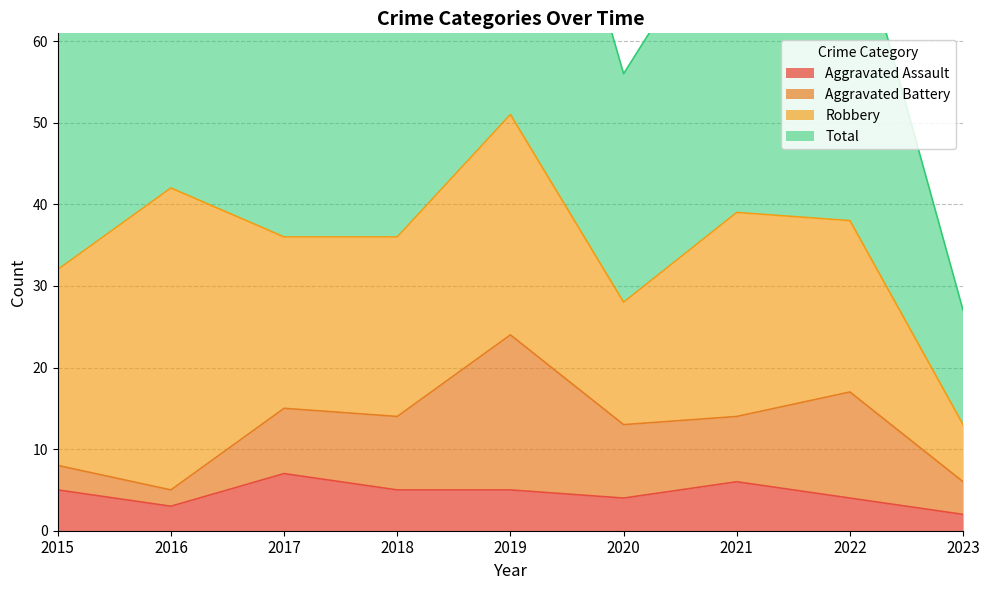

What is the highest value of the Aggravated Assault series?

7